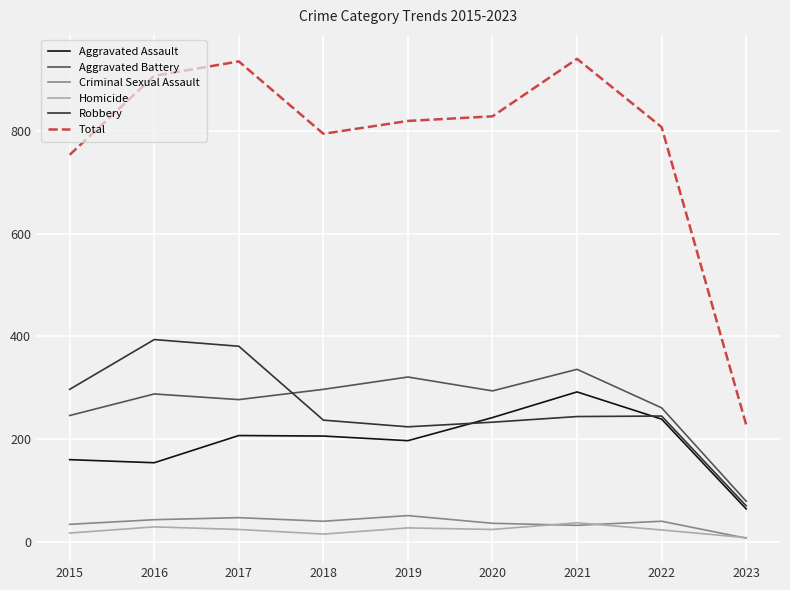

What is the lowest value of the Robbery series?

70